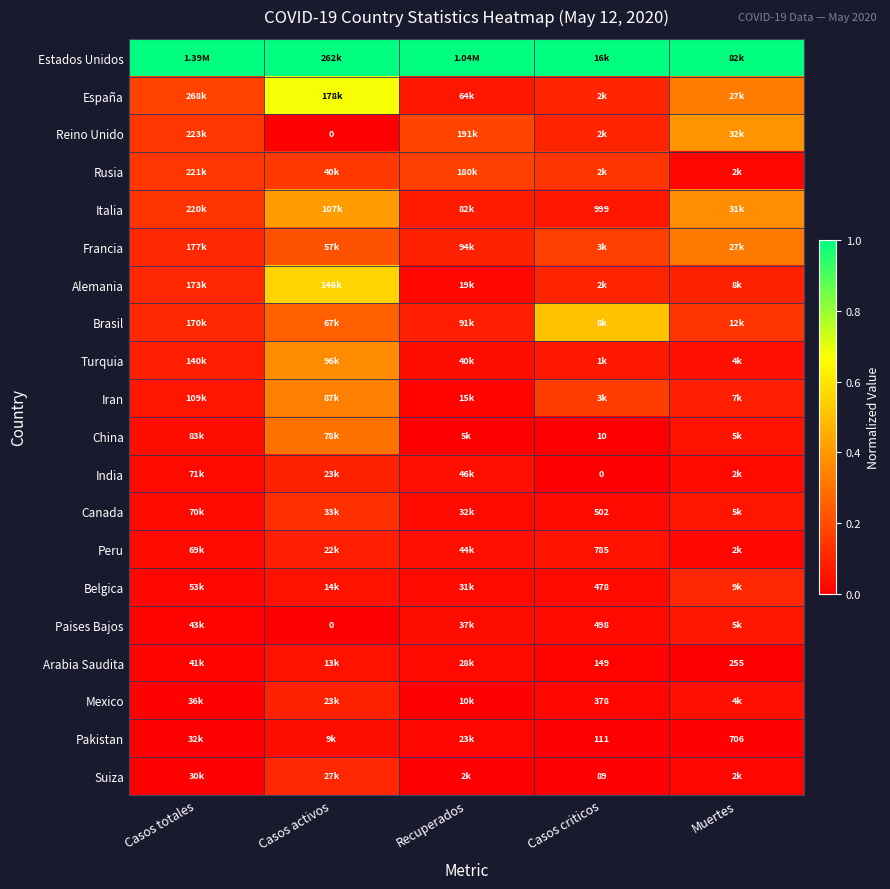

Read the Italia value at Recuperados.

0.1